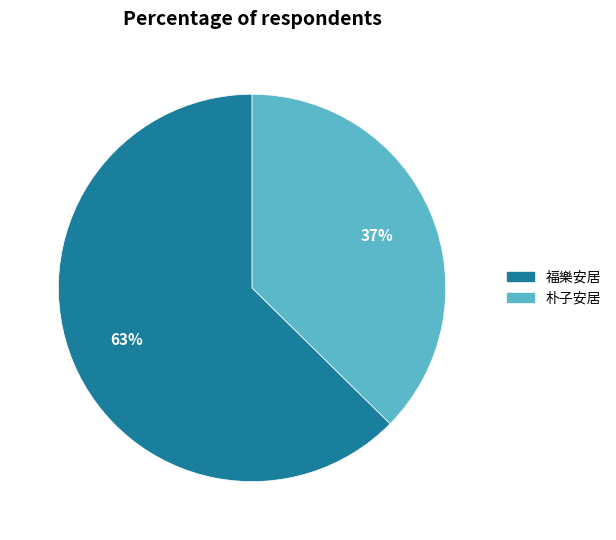

Which slice is the largest?

福樂安居